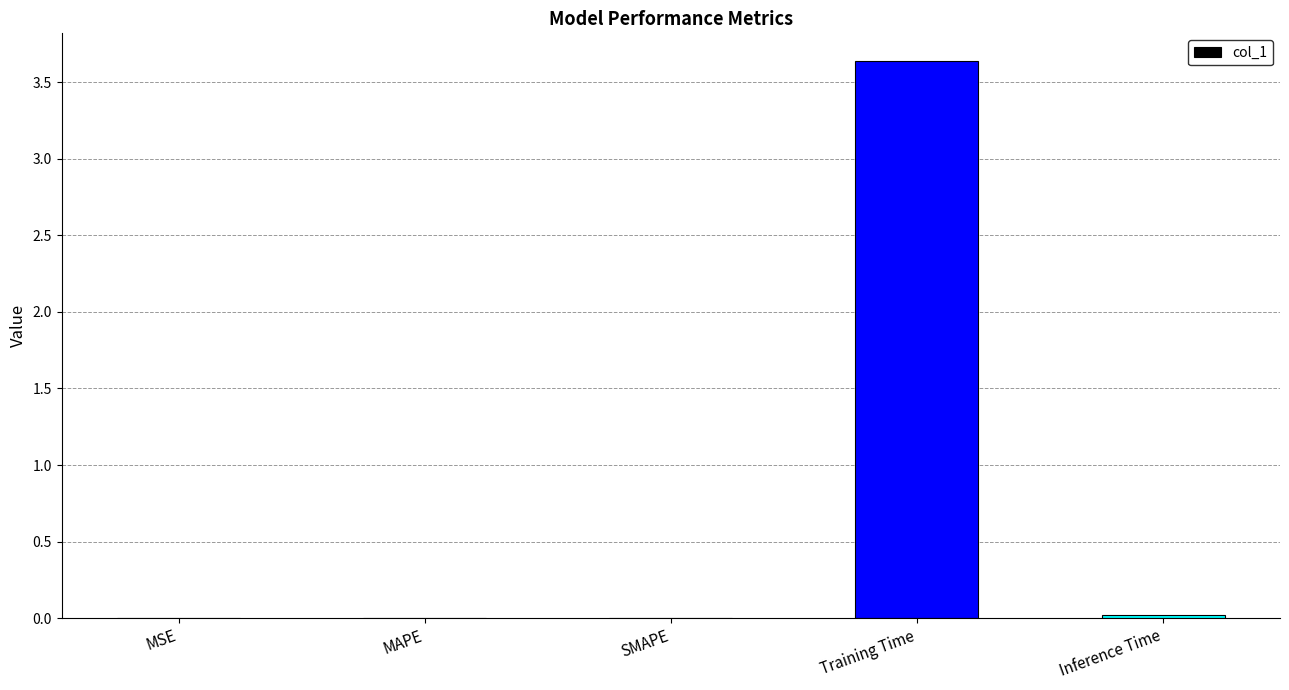

What is the sum of all values?

3.7